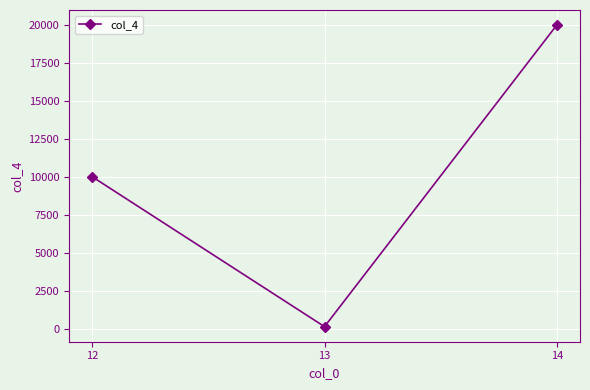

What is the difference between the values at 14 and 12?

10000